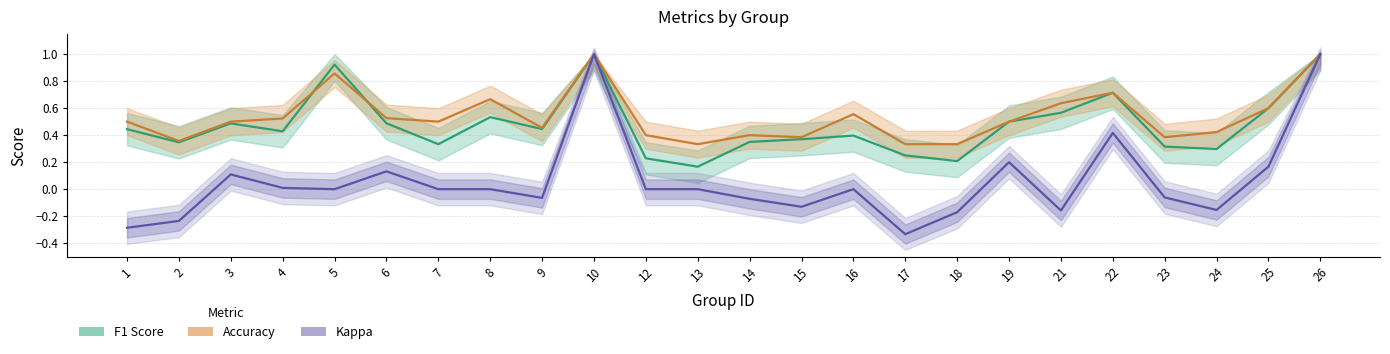

At which category is the sum across all series the highest?

10